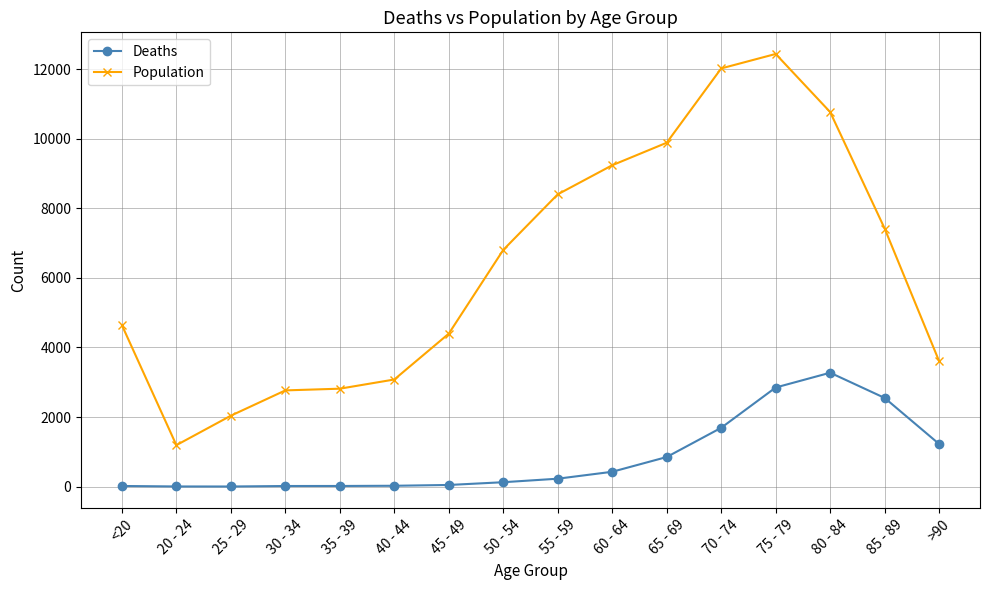

How many lines are shown in the chart?

2